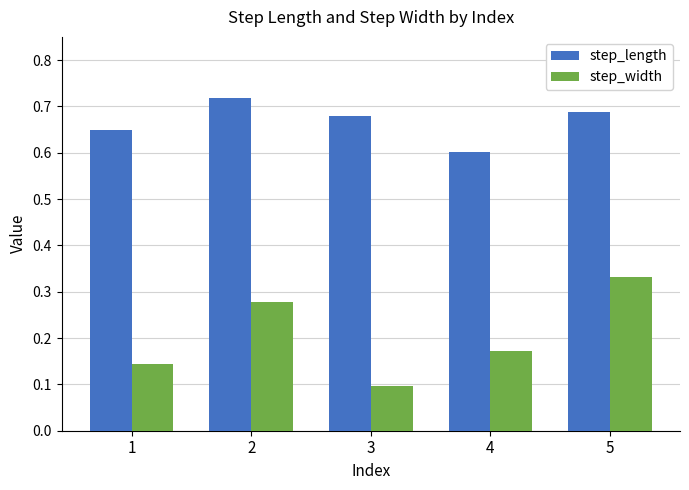

What is the total value across all series at 2?

1.0